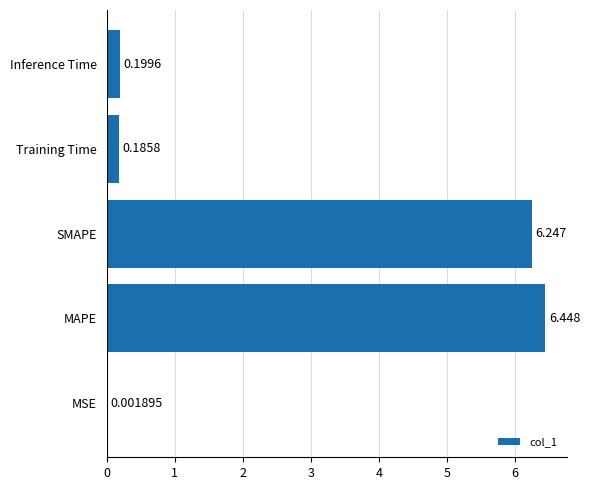

At which category does the chart reach its peak across all series?

MAPE